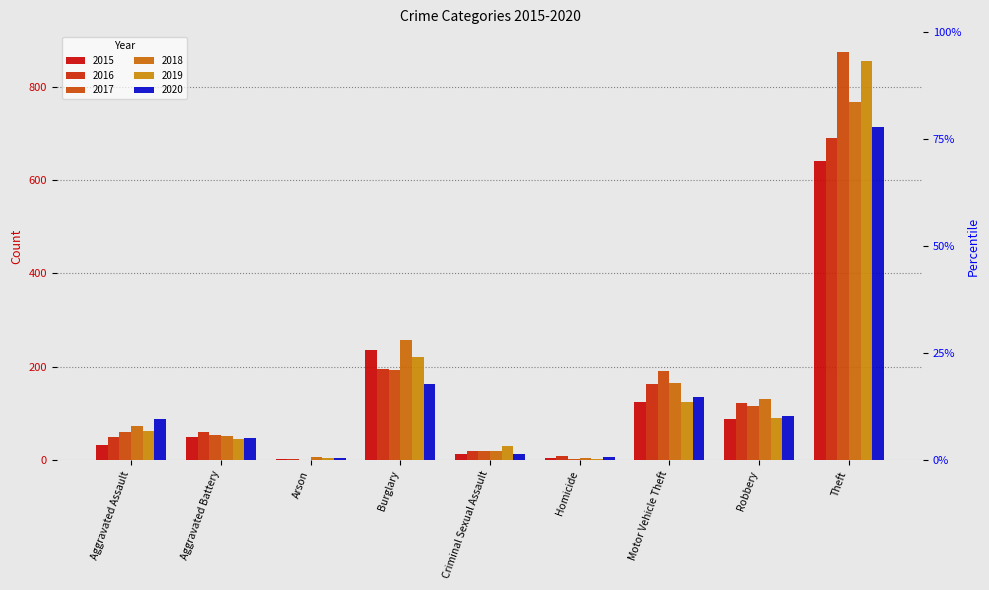

The value of 2020 at Arson is 7. True or false?

False